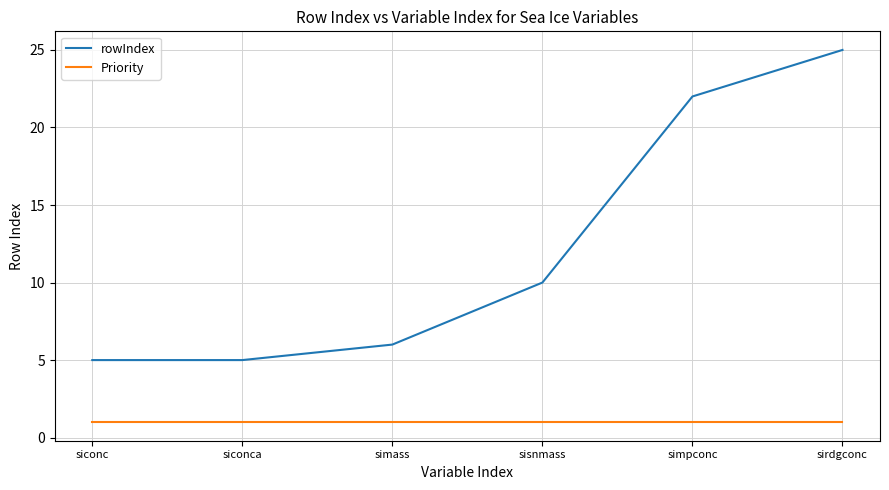

The value of rowIndex at simpconc is 11. True or false?

False